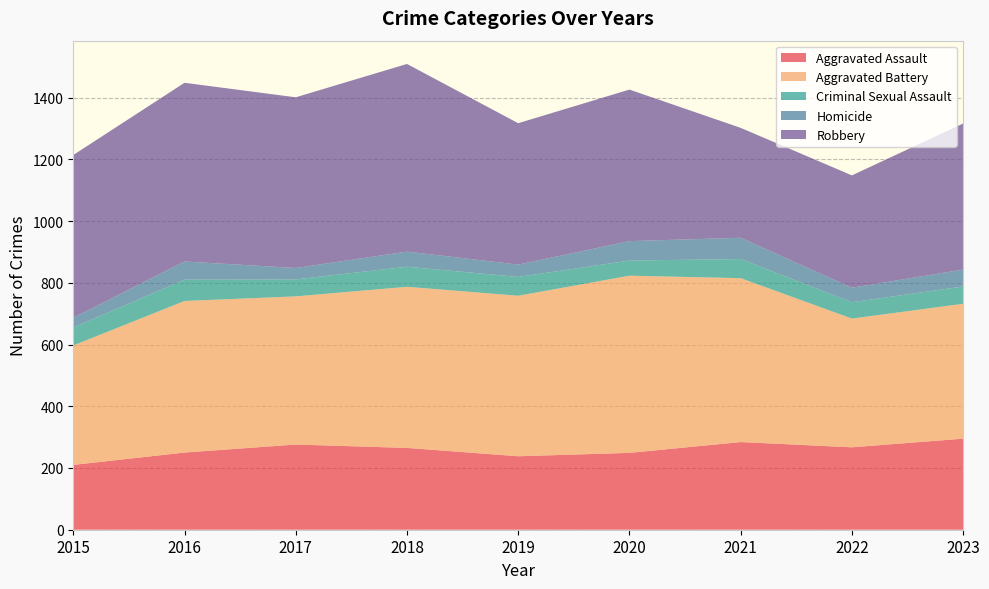

Reading left to right, transcribe all the data shown in this chart.

Aggravated Assault: 210	250	276	265	238	249	284	267	295
Aggravated Battery: 387	491	480	522	520	574	531	417	437
Criminal Sexual Assault: 58	69	55	65	61	49	62	53	56
Homicide: 32	59	37	49	40	63	69	47	55
Robbery: 527	579	553	608	458	491	356	364	473